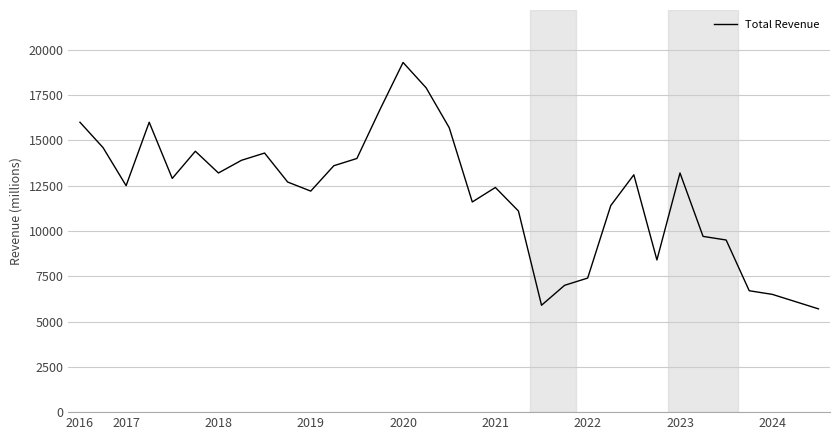

Reading right to left, list all the values displayed in this chart.

5700	6100	6500	6700	9500	9700	13200	8400	13100	11400	7400	7000	5900	11100	12400	11600	15700	17900	19300	16700	14000	13600	12200	12700	14300	13900	13200	14400	12900	16000	12500	14600	16000